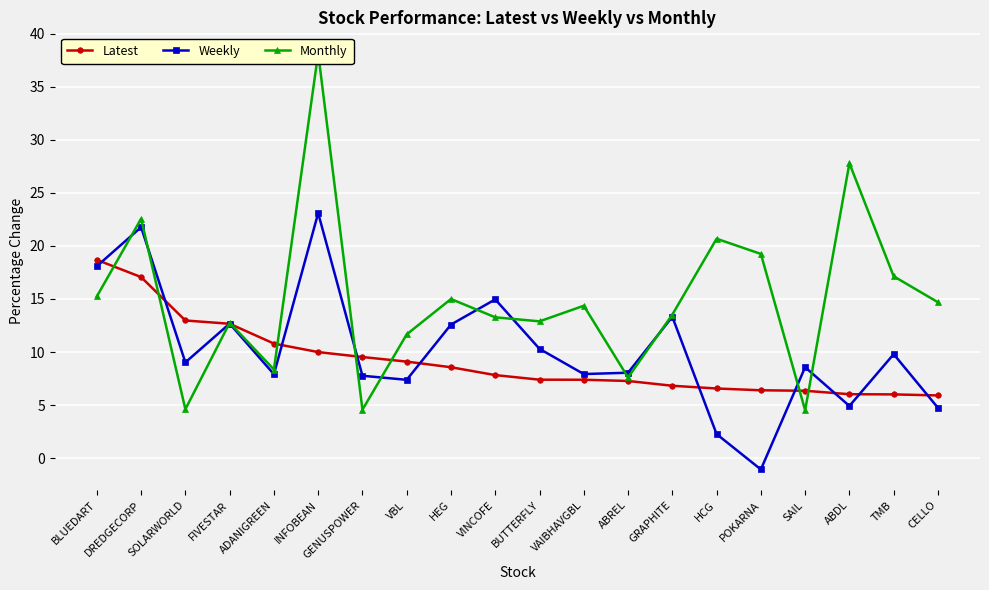

What is the sum of the Weekly values at INFOBEAN and VAIBHAVGBL?

31.0